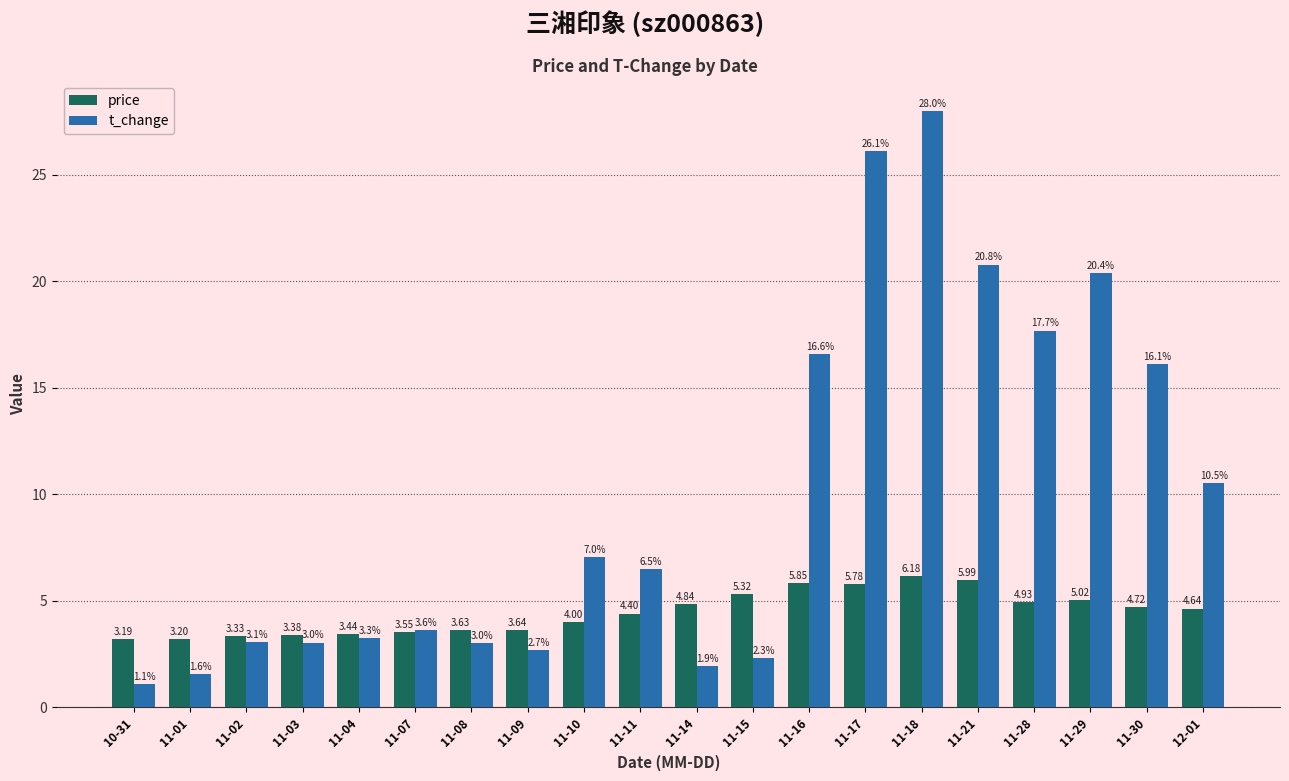

Where is t_change nearest to the value 14?

11-30